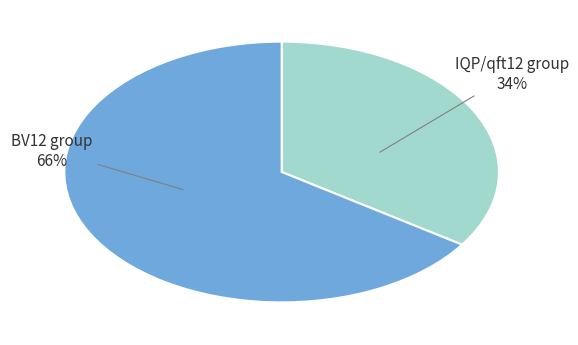

To the nearest percent, what is the average slice percentage?

50%